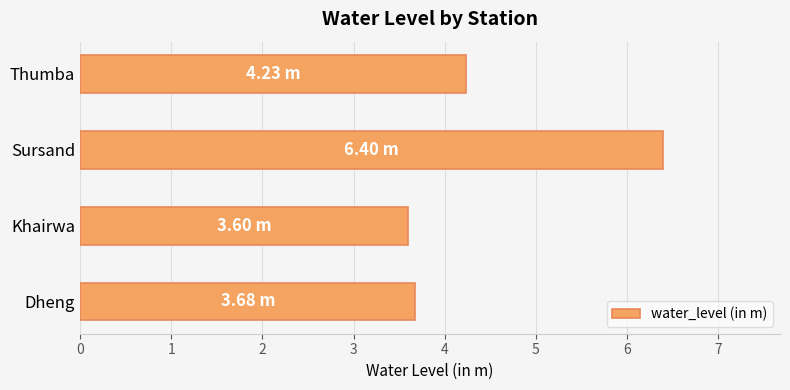

Count the number of values greater than 4.

2